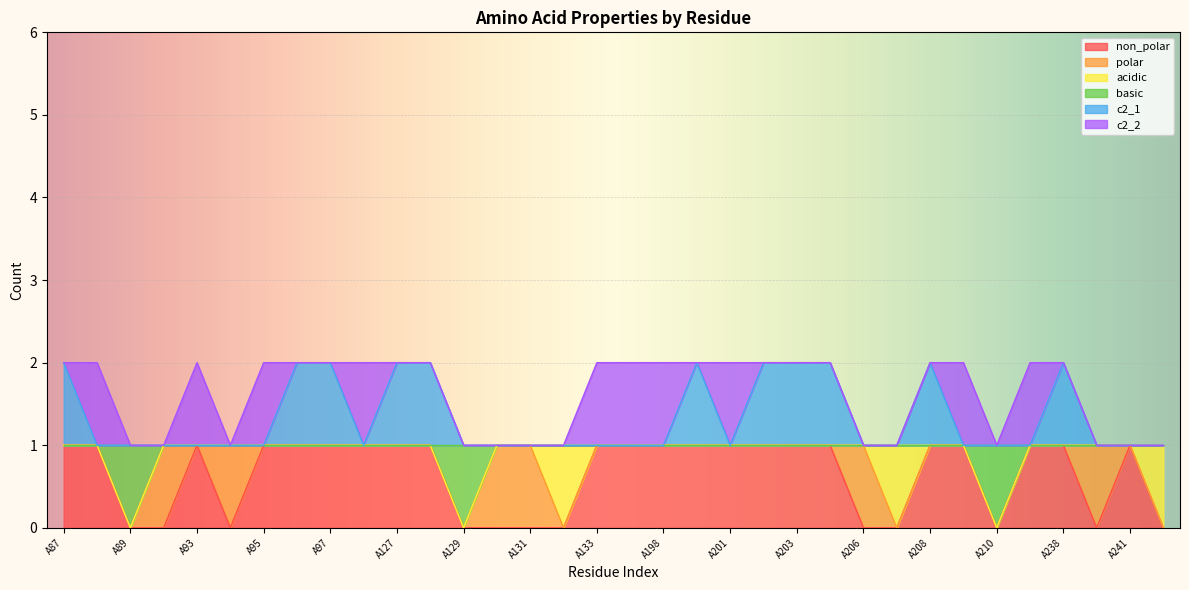

What is the average value of the c2_1 series?

1